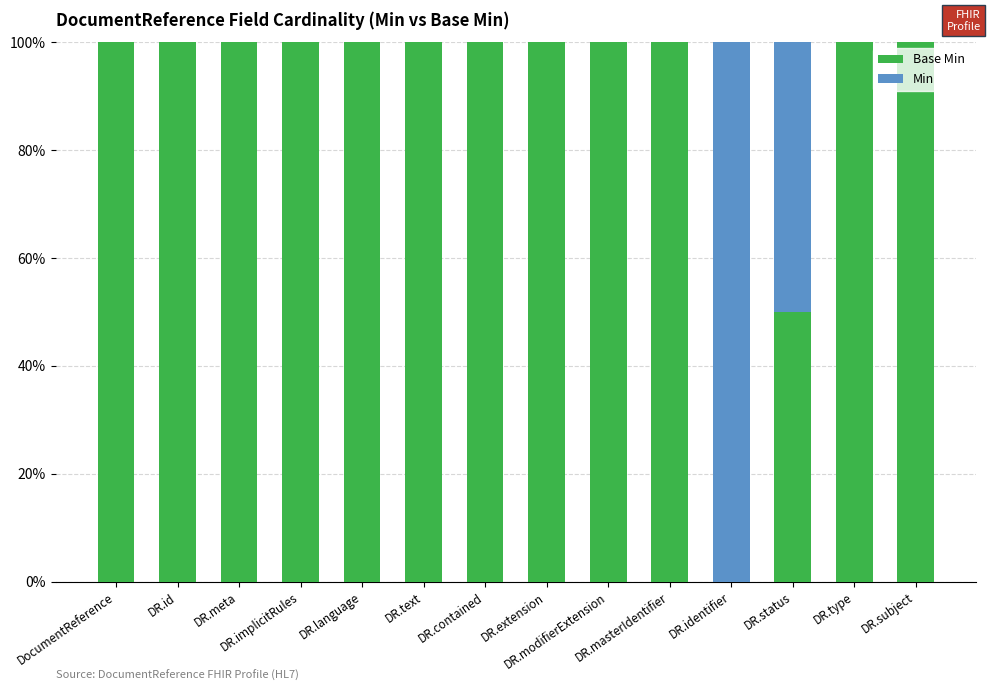

What are all the series names shown in the legend?

Base Min, Min